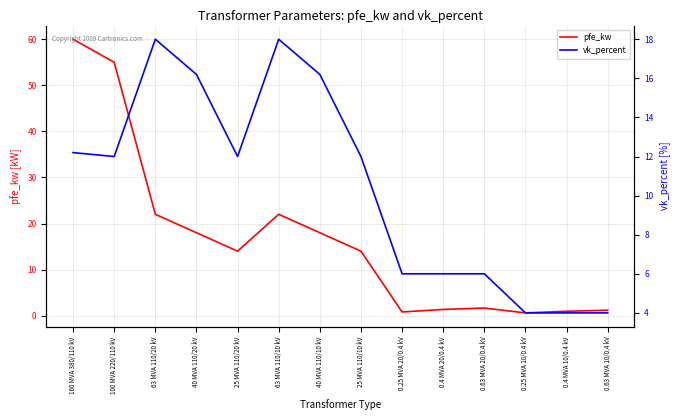

True or false: pfe_kw and vk_percent cross at least once.

True